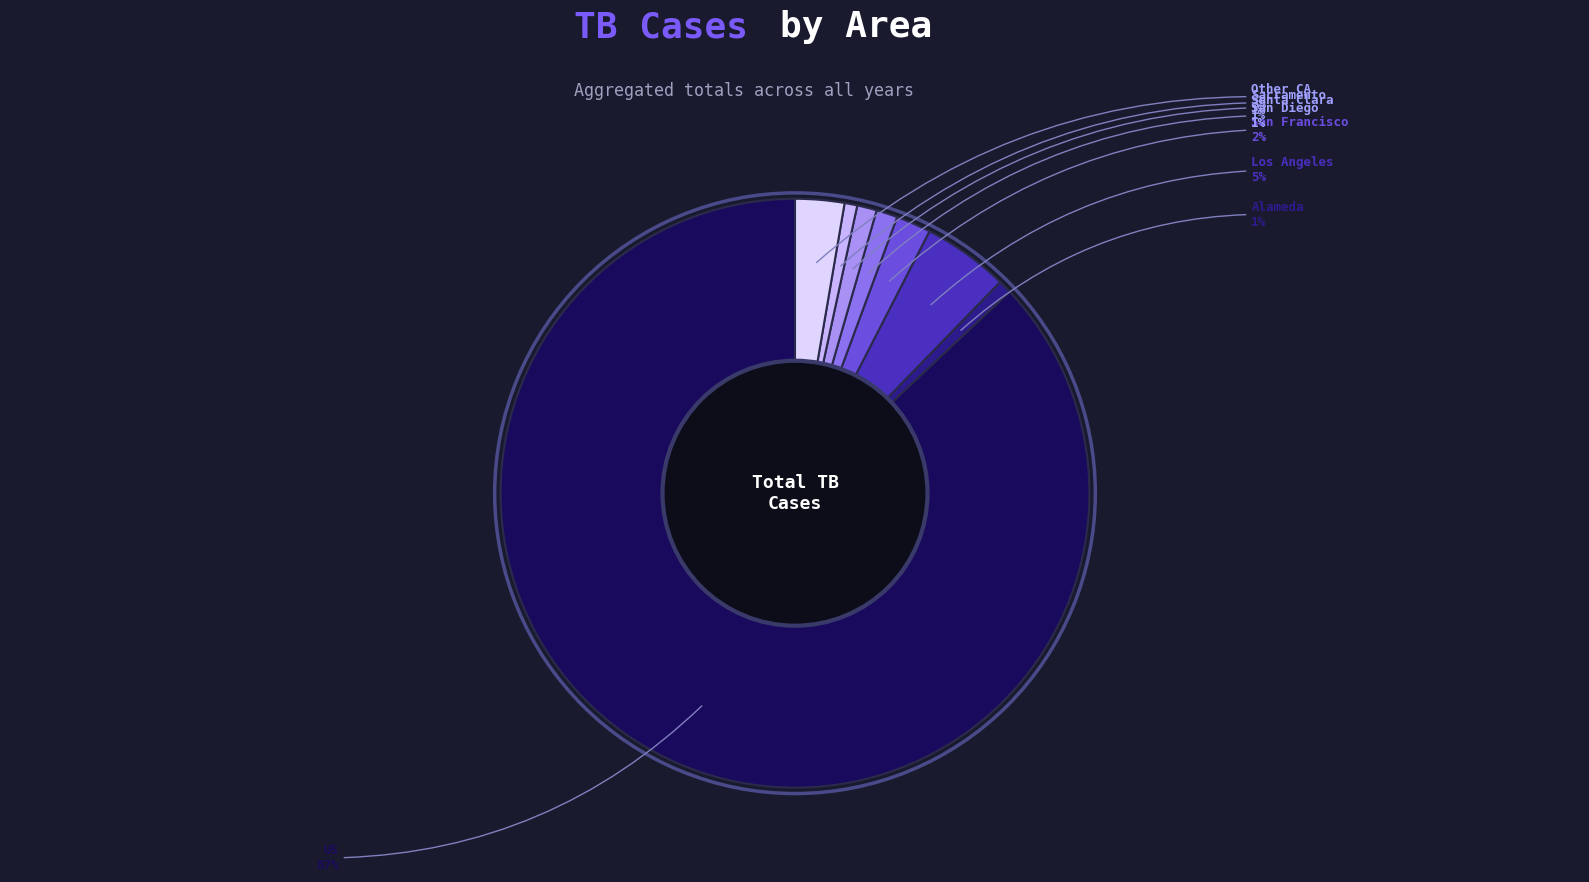

To the nearest percent, what is the average slice percentage?

12%